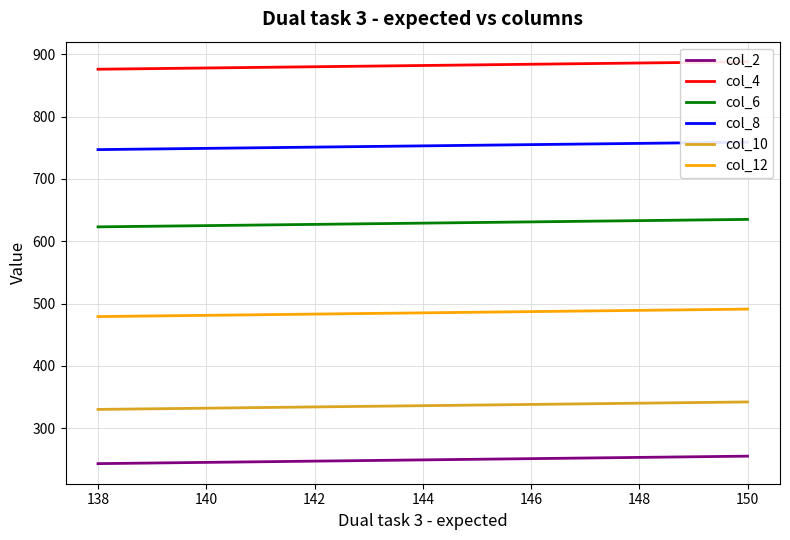

What are all the series names shown in the legend?

col_2, col_4, col_6, col_8, col_10, col_12